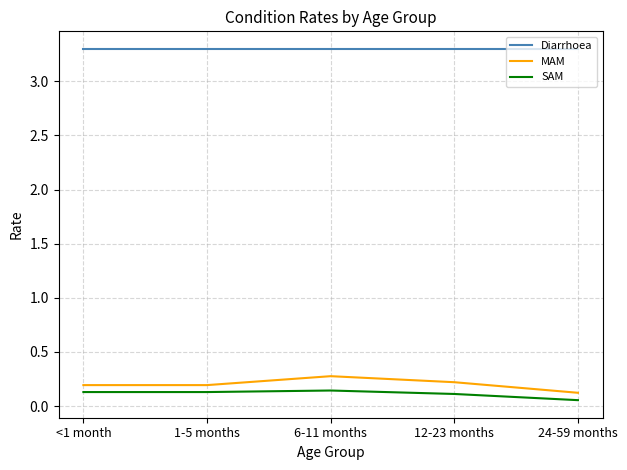

True or false: SAM and Diarrhoea intersect in this chart.

False